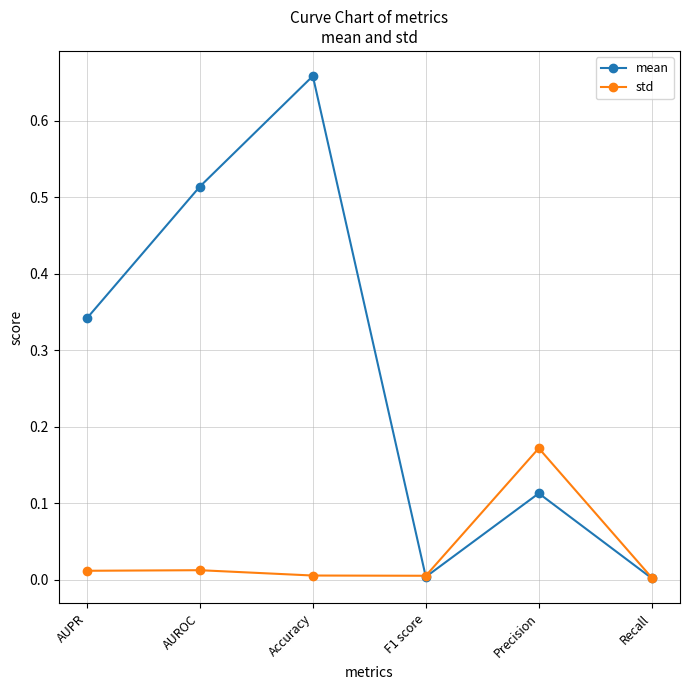

At which category is the sum across all series the highest?

Accuracy